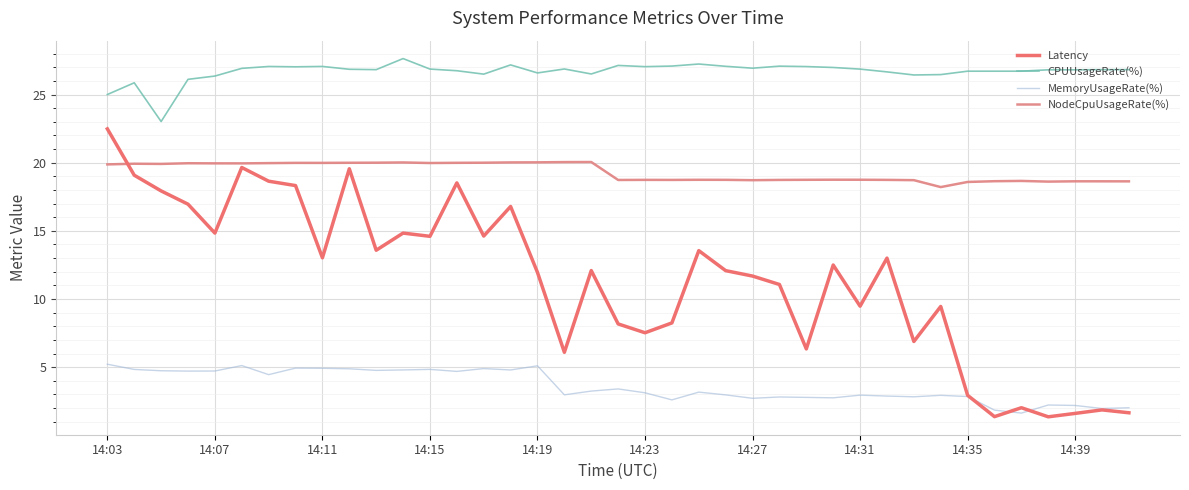

True or false: CPUUsageRate(%) and NodeCpuUsageRate(%) cross at least once.

False